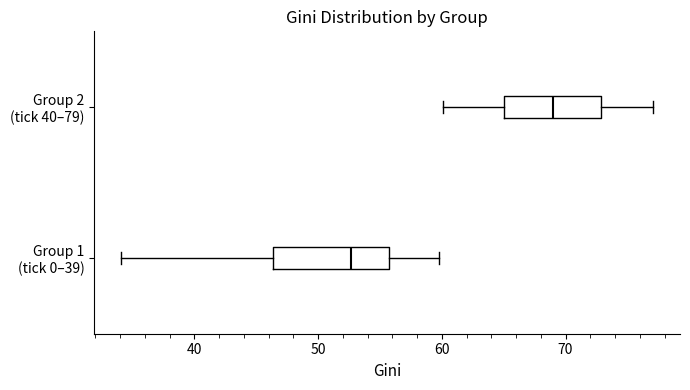

Reading bottom to top, transcribe this box plot: for each box, give where its median line is, the range the box spans, and where its two whiskers end, as read against the x-axis. The values are not printed on the chart, so give them approximately, as read against the axis.

Group 1 (tick 0–39): median 53, box 46 to 56, whiskers 34 to 60
Group 2 (tick 40–79): median 69, box 65 to 73, whiskers 60 to 77